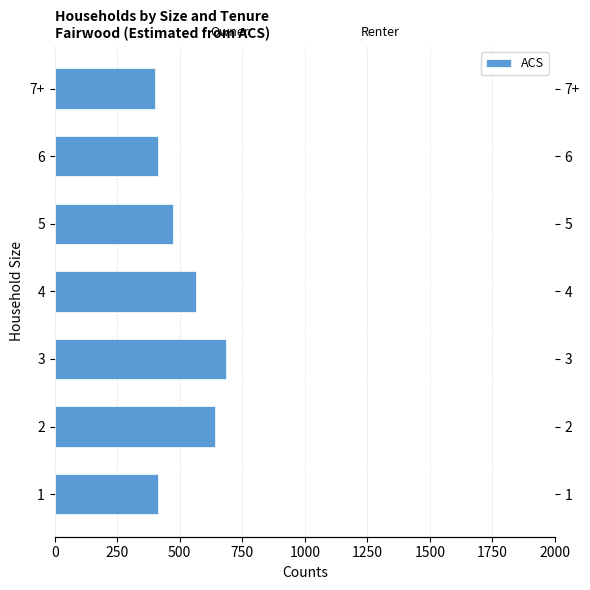

Reading left to right, list all the values displayed in this chart.

413	643	684	564	474	414	402